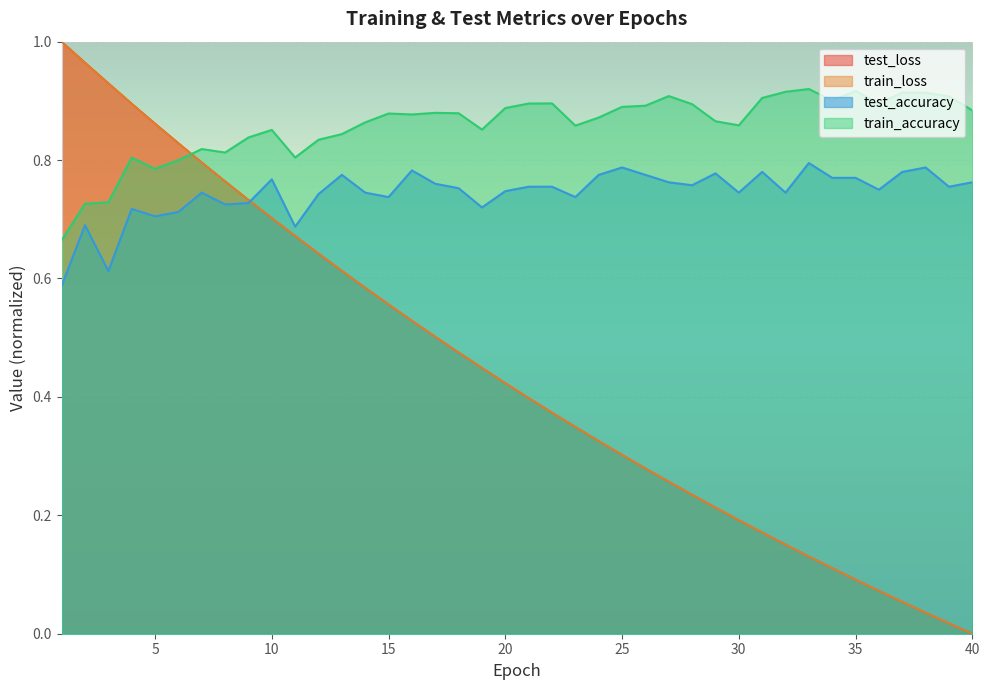

Which series ends up on top after the final intersection of test_loss and test_accuracy?

test_accuracy